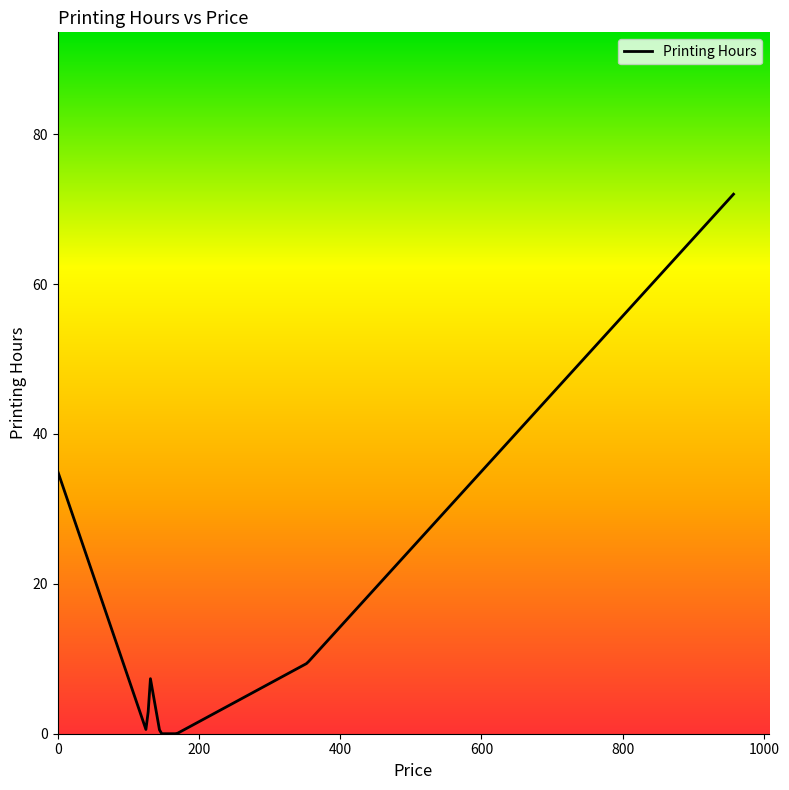

What is the maximum value shown in the chart?

72.0